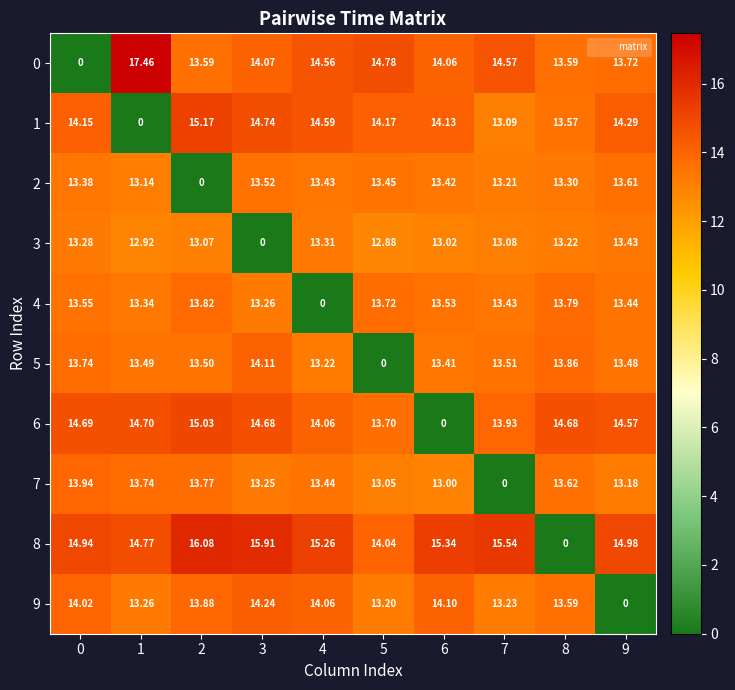

How many series are shown in this chart?

10